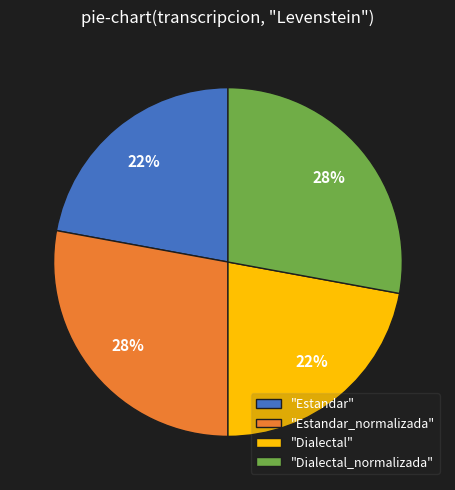

To the nearest percent, what is the difference between the largest and smallest slice percentages?

6%